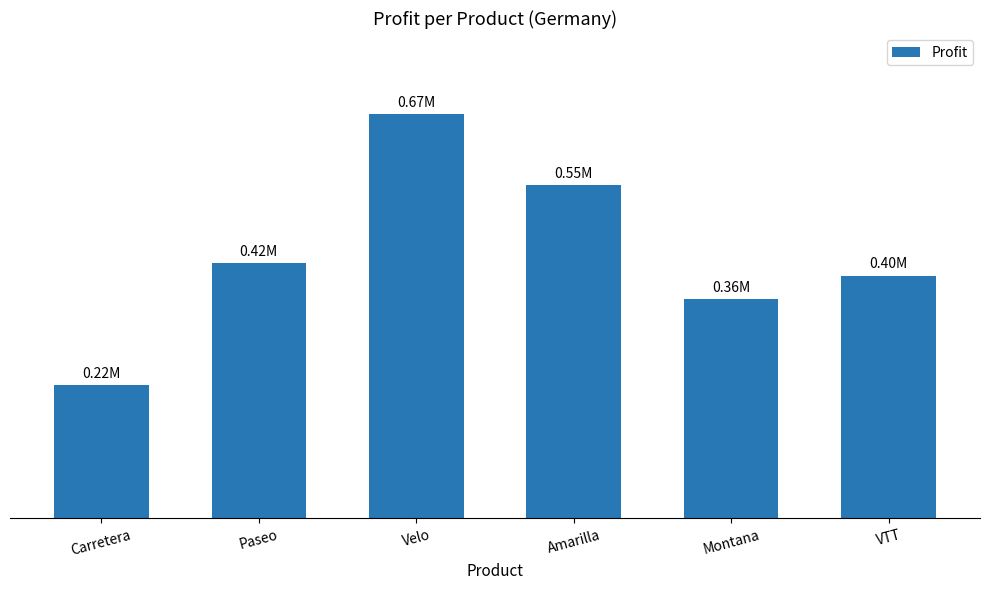

What is the change in value from Amarilla to Montana?

-188678